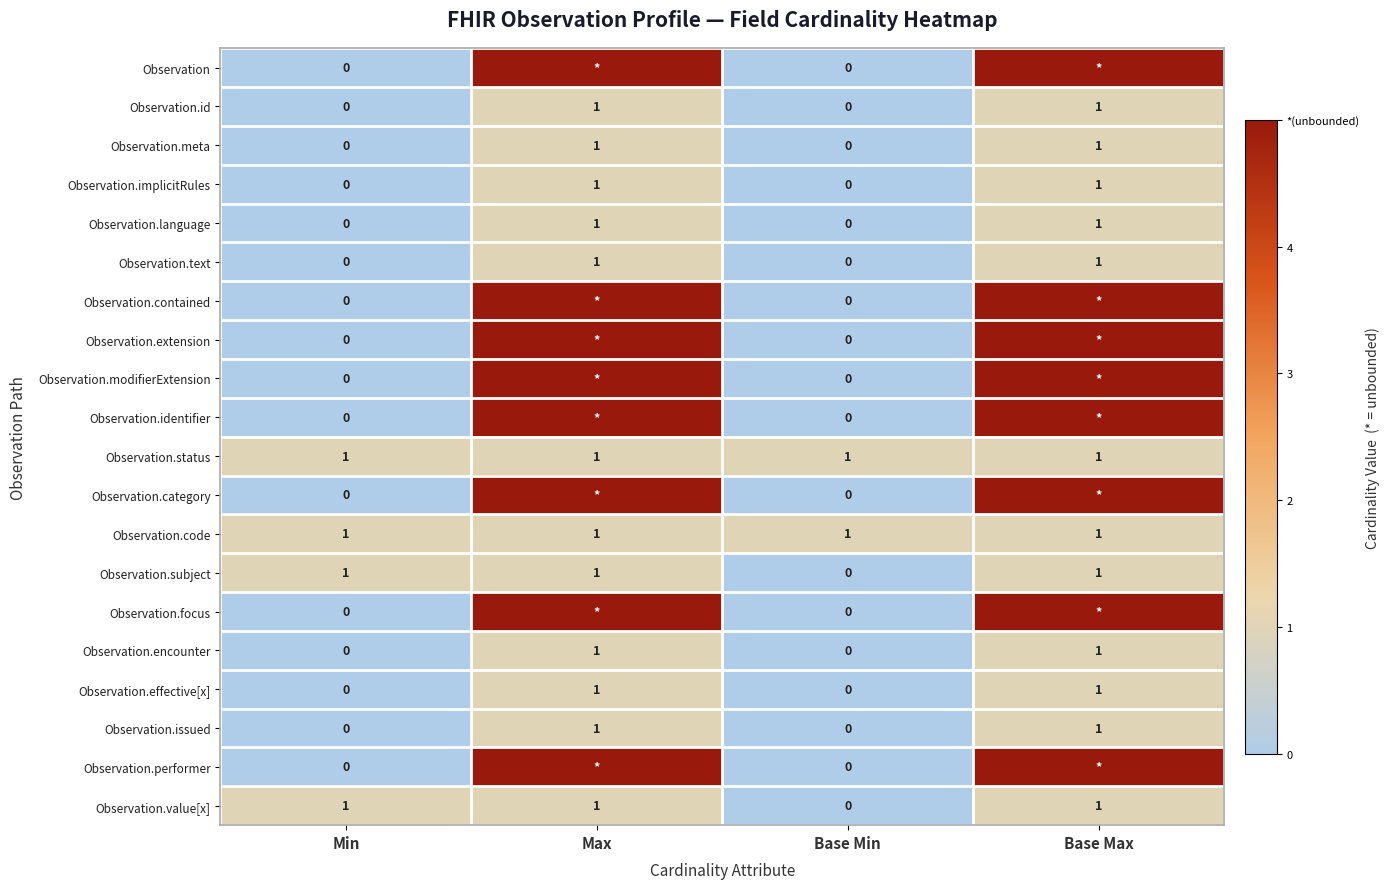

What is the difference between the second highest and second lowest values in the Observation.meta series?

1